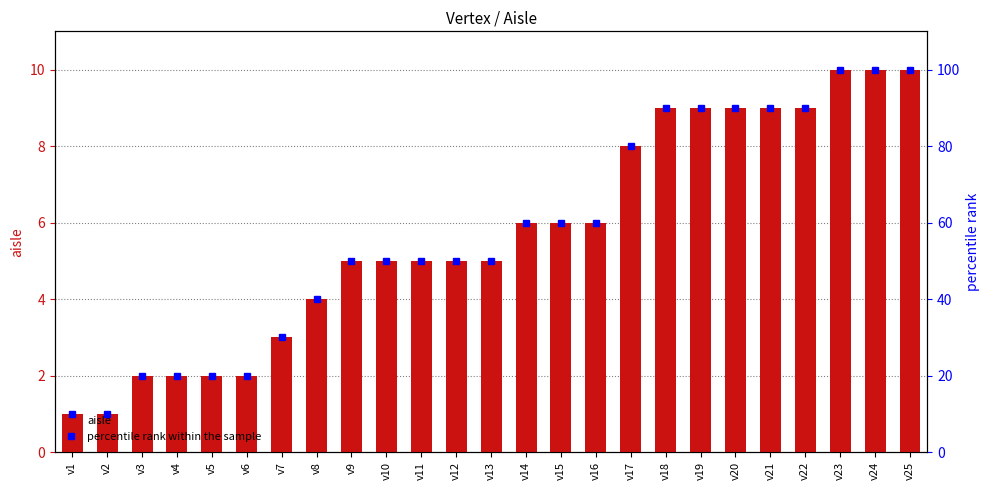

What is the total value across all series at v17?

88